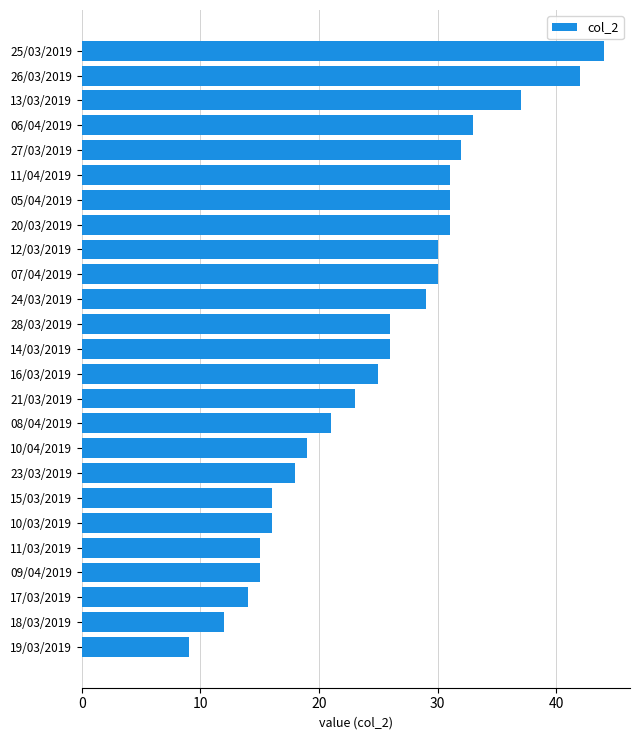

Reading bottom to top, what are all the values shown in this chart?

9	12	14	15	15	16	16	18	19	21	23	25	26	26	29	30	30	31	31	31	32	33	37	42	44